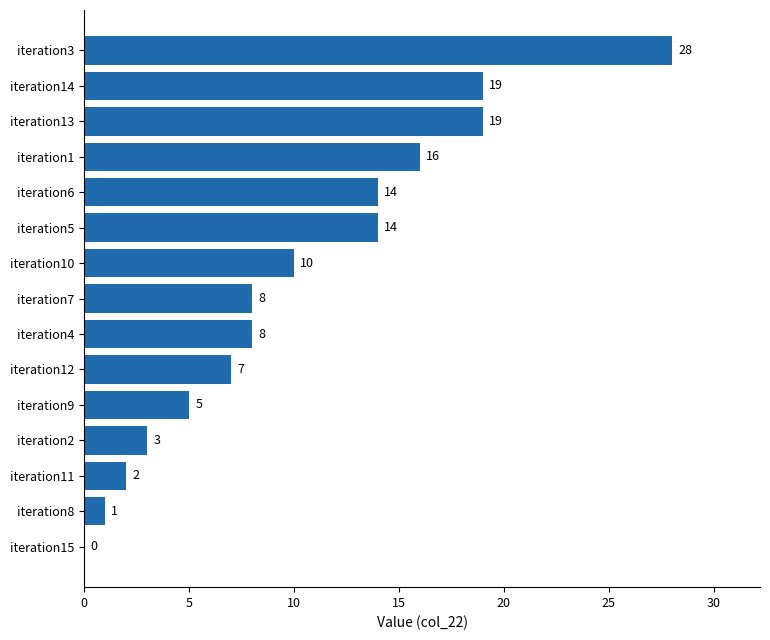

Reading bottom to top, extract all data points from this chart.

iteration15=0	iteration8=1	iteration11=2	iteration2=3	iteration9=5	iteration12=7	iteration4=8	iteration7=8	iteration10=10	iteration5=14	iteration6=14	iteration1=16	iteration13=19	iteration14=19	iteration3=28